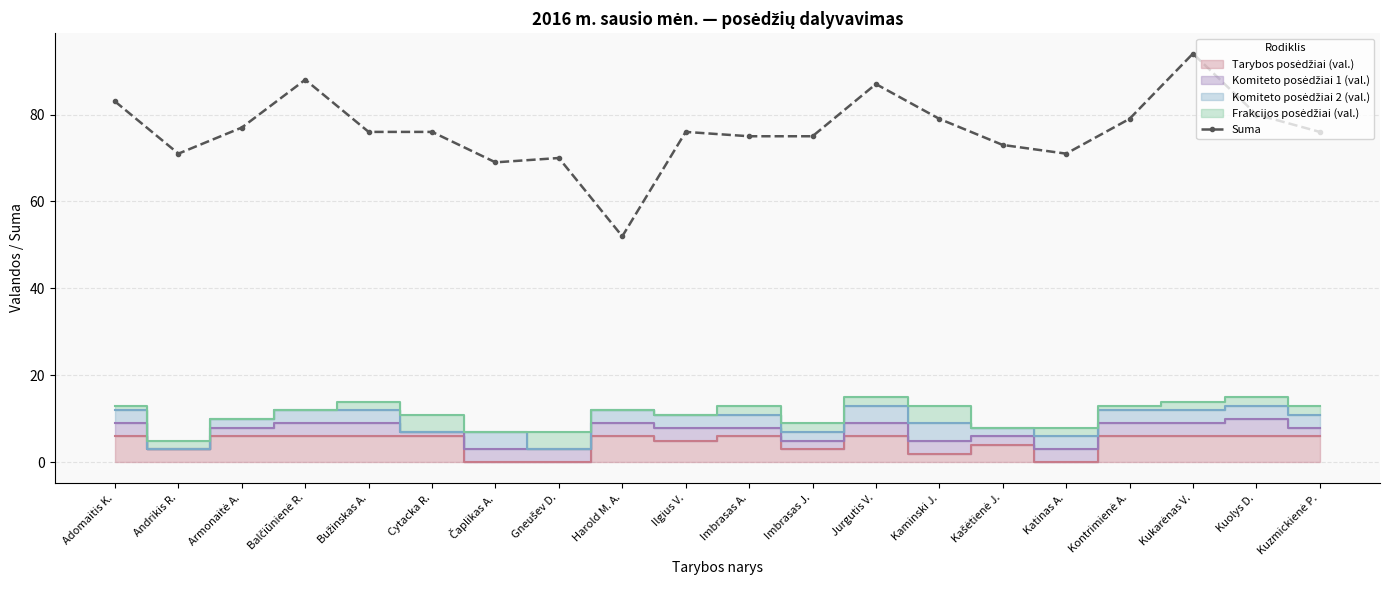

Which category has the lowest value in the Suma series?

Harold M. A.